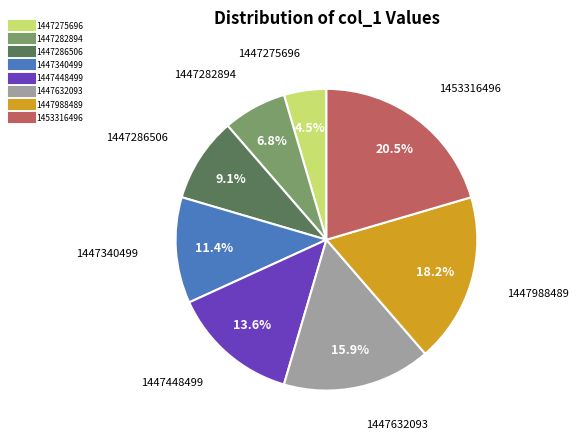

What is the ratio of the value at 1447340499 to the value at 1447282894?

1.7